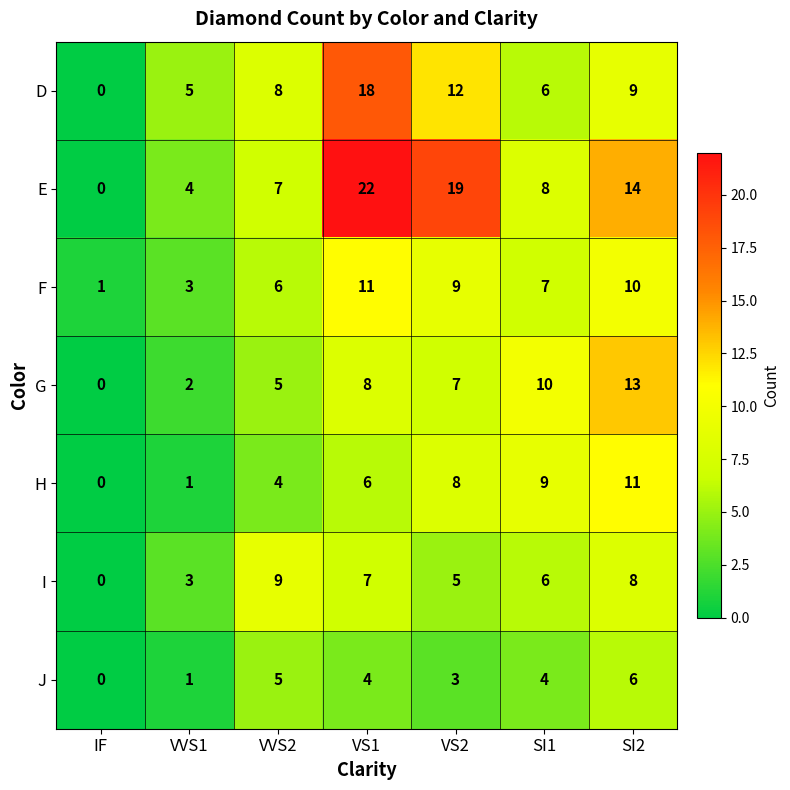

The value of F at VVS2 is 6. True or false?

True